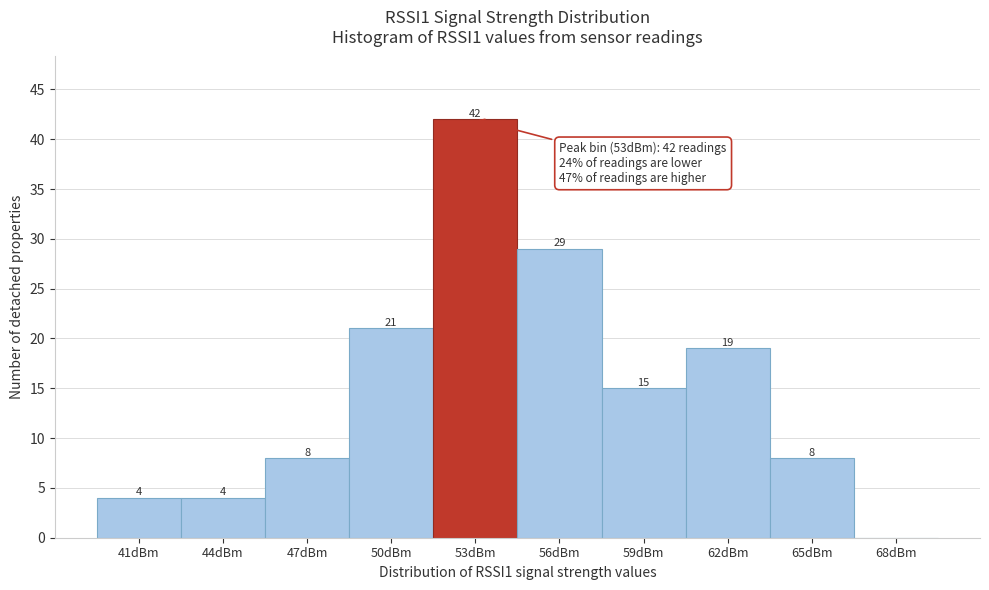

Reading left to right, list all the values displayed in this chart.

41dBm=4	44dBm=4	47dBm=8	50dBm=21	53dBm=42	56dBm=29	59dBm=15	62dBm=19	65dBm=8	68dBm=0